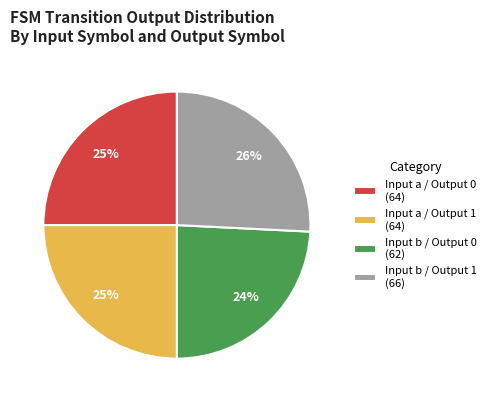

Between Input b / Output 0 (62) and Input a / Output 0 (64), which is larger?

Input a / Output 0 (64)